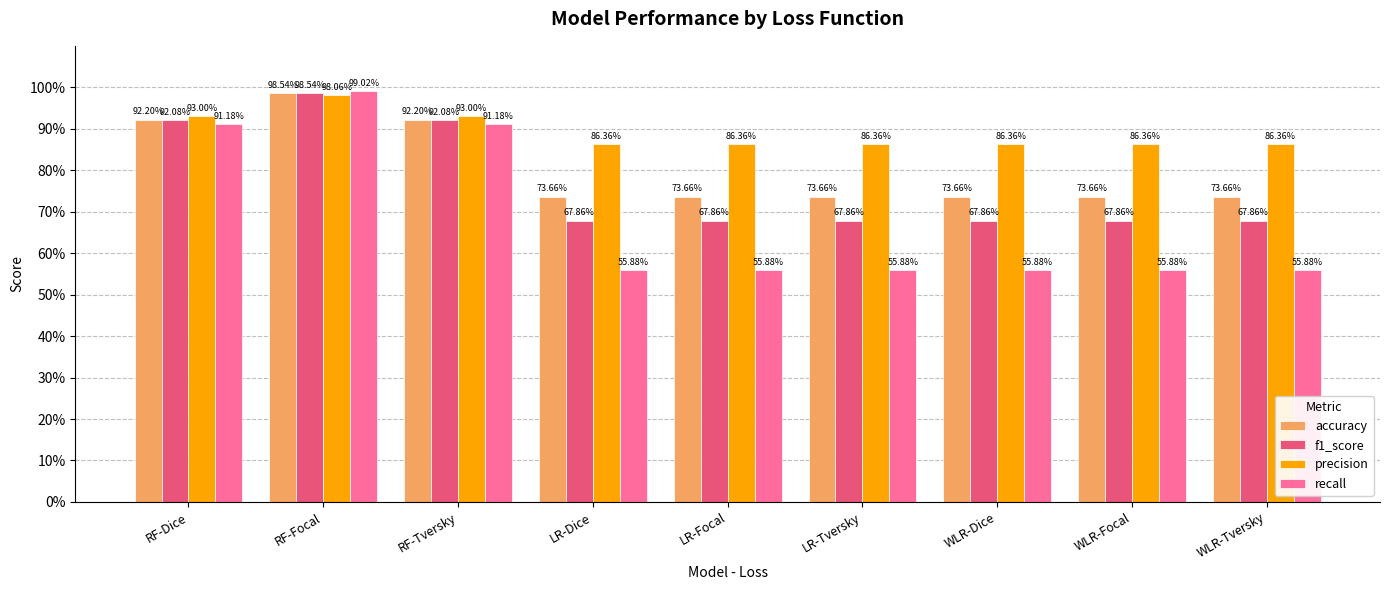

The value of accuracy at WLR-Focal is 1.1. True or false?

False